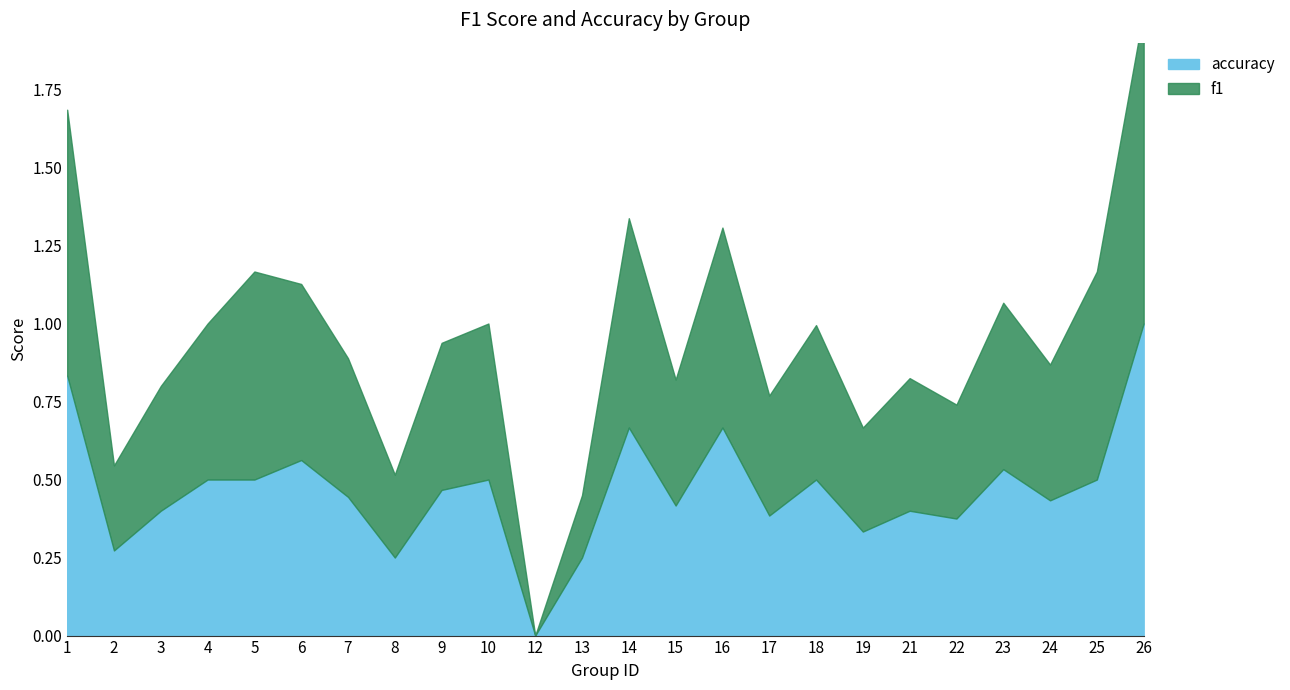

The value of accuracy at 2 is 0.3. True or false?

True